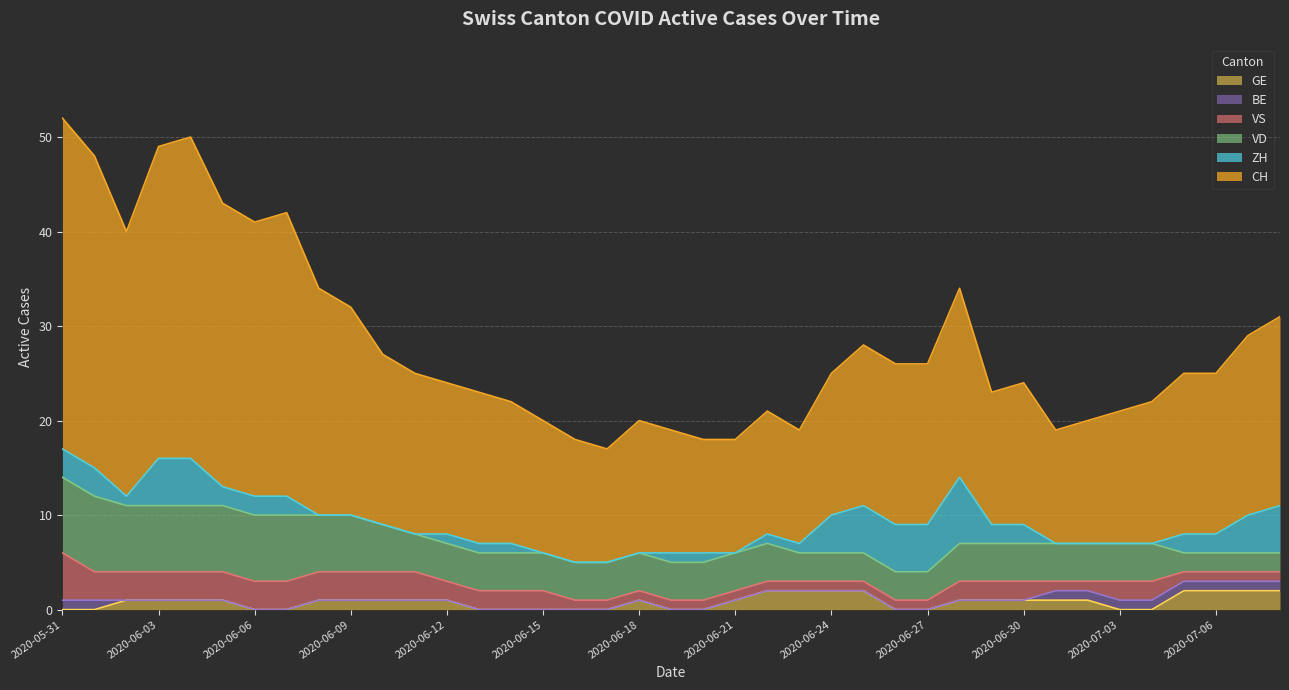

Reading left to right, extract all data points from this chart.

CH: 2020-05-31=35	2020-06-01=33	2020-06-02=28	2020-06-03=33	2020-06-04=34	2020-06-05=30	2020-06-06=29	2020-06-07=30	2020-06-08=24	2020-06-09=22	2020-06-10=18	2020-06-11=17	2020-06-12=16	2020-06-13=16	2020-06-14=15	2020-06-15=14	2020-06-16=13	2020-06-17=12	2020-06-18=14	2020-06-19=13	2020-06-20=12	2020-06-21=12	2020-06-22=13	2020-06-23=12	2020-06-24=15	2020-06-25=17	2020-06-26=17	2020-06-27=17	2020-06-28=20	2020-06-29=14	2020-06-30=15	2020-07-01=12	2020-07-02=13	2020-07-03=14	2020-07-04=15	2020-07-05=17	2020-07-06=17	2020-07-07=19	2020-07-08=20
ZH: 2020-05-31=3	2020-06-01=3	2020-06-02=1	2020-06-03=5	2020-06-04=5	2020-06-05=2	2020-06-06=2	2020-06-07=2	2020-06-08=0	2020-06-09=0	2020-06-10=0	2020-06-11=0	2020-06-12=1	2020-06-13=1	2020-06-14=1	2020-06-15=0	2020-06-16=0	2020-06-17=0	2020-06-18=0	2020-06-19=1	2020-06-20=1	2020-06-21=0	2020-06-22=1	2020-06-23=1	2020-06-24=4	2020-06-25=5	2020-06-26=5	2020-06-27=5	2020-06-28=7	2020-06-29=2	2020-06-30=2	2020-07-01=0	2020-07-02=0	2020-07-03=0	2020-07-04=0	2020-07-05=2	2020-07-06=2	2020-07-07=4	2020-07-08=5
VD: 2020-05-31=8	2020-06-01=8	2020-06-02=7	2020-06-03=7	2020-06-04=7	2020-06-05=7	2020-06-06=7	2020-06-07=7	2020-06-08=6	2020-06-09=6	2020-06-10=5	2020-06-11=4	2020-06-12=4	2020-06-13=4	2020-06-14=4	2020-06-15=4	2020-06-16=4	2020-06-17=4	2020-06-18=4	2020-06-19=4	2020-06-20=4	2020-06-21=4	2020-06-22=4	2020-06-23=3	2020-06-24=3	2020-06-25=3	2020-06-26=3	2020-06-27=3	2020-06-28=4	2020-06-29=4	2020-06-30=4	2020-07-01=4	2020-07-02=4	2020-07-03=4	2020-07-04=4	2020-07-05=2	2020-07-06=2	2020-07-07=2	2020-07-08=2
VS: 2020-05-31=5	2020-06-01=3	2020-06-02=3	2020-06-03=3	2020-06-04=3	2020-06-05=3	2020-06-06=3	2020-06-07=3	2020-06-08=3	2020-06-09=3	2020-06-10=3	2020-06-11=3	2020-06-12=2	2020-06-13=2	2020-06-14=2	2020-06-15=2	2020-06-16=1	2020-06-17=1	2020-06-18=1	2020-06-19=1	2020-06-20=1	2020-06-21=1	2020-06-22=1	2020-06-23=1	2020-06-24=1	2020-06-25=1	2020-06-26=1	2020-06-27=1	2020-06-28=2	2020-06-29=2	2020-06-30=2	2020-07-01=1	2020-07-02=1	2020-07-03=2	2020-07-04=2	2020-07-05=1	2020-07-06=1	2020-07-07=1	2020-07-08=1
BE: 2020-05-31=1	2020-06-01=1	2020-06-02=0	2020-06-03=0	2020-06-04=0	2020-06-05=0	2020-06-06=0	2020-06-07=0	2020-06-08=0	2020-06-09=0	2020-06-10=0	2020-06-11=0	2020-06-12=0	2020-06-13=0	2020-06-14=0	2020-06-15=0	2020-06-16=0	2020-06-17=0	2020-06-18=0	2020-06-19=0	2020-06-20=0	2020-06-21=0	2020-06-22=0	2020-06-23=0	2020-06-24=0	2020-06-25=0	2020-06-26=0	2020-06-27=0	2020-06-28=0	2020-06-29=0	2020-06-30=0	2020-07-01=1	2020-07-02=1	2020-07-03=1	2020-07-04=1	2020-07-05=1	2020-07-06=1	2020-07-07=1	2020-07-08=1
GE: 2020-05-31=0	2020-06-01=0	2020-06-02=1	2020-06-03=1	2020-06-04=1	2020-06-05=1	2020-06-06=0	2020-06-07=0	2020-06-08=1	2020-06-09=1	2020-06-10=1	2020-06-11=1	2020-06-12=1	2020-06-13=0	2020-06-14=0	2020-06-15=0	2020-06-16=0	2020-06-17=0	2020-06-18=1	2020-06-19=0	2020-06-20=0	2020-06-21=1	2020-06-22=2	2020-06-23=2	2020-06-24=2	2020-06-25=2	2020-06-26=0	2020-06-27=0	2020-06-28=1	2020-06-29=1	2020-06-30=1	2020-07-01=1	2020-07-02=1	2020-07-03=0	2020-07-04=0	2020-07-05=2	2020-07-06=2	2020-07-07=2	2020-07-08=2